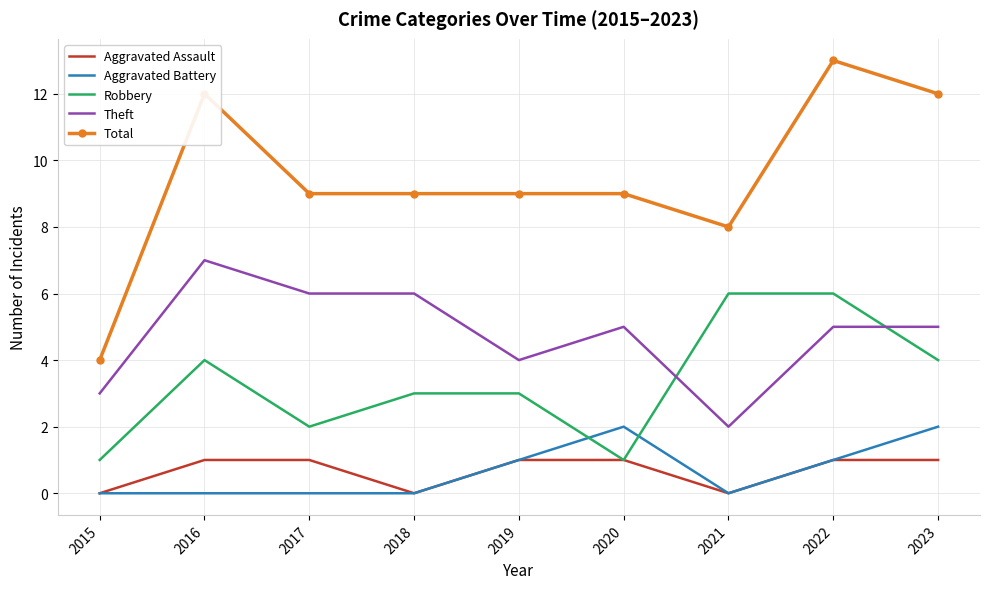

Which series has the largest range (max minus min)?

Total